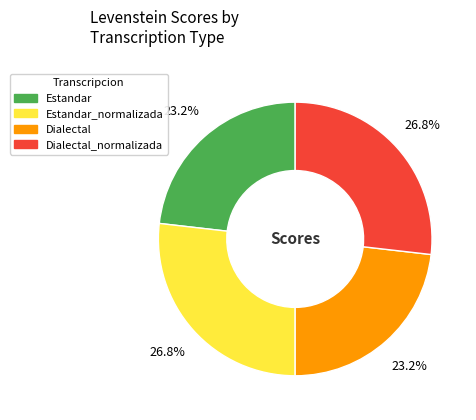

Does any single category account for the majority?

No